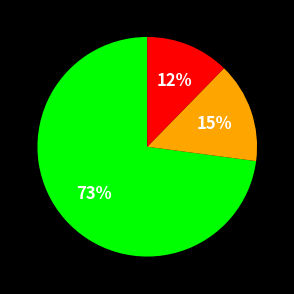

Is there any slice that represents more than half of the pie?

Yes